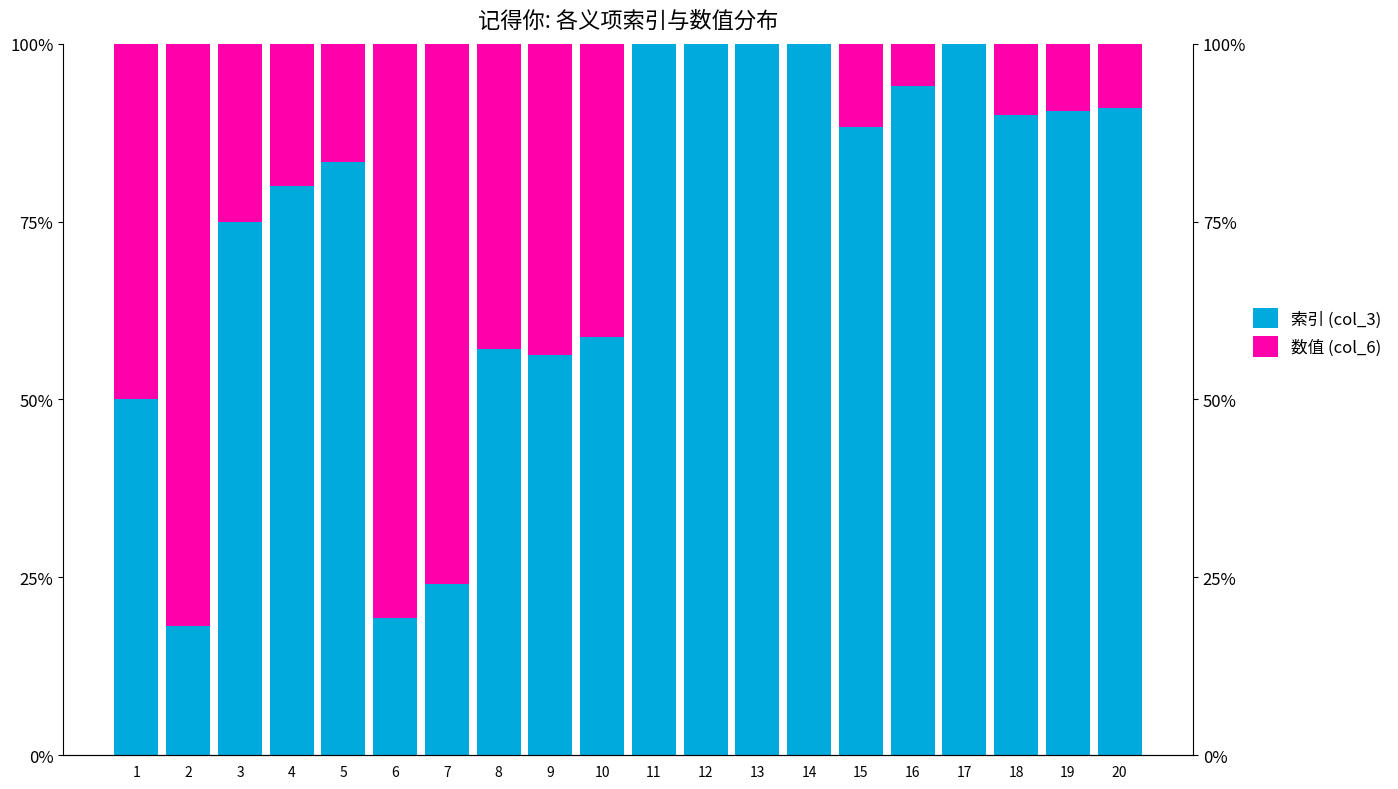

Is the value of 索引 (col_3) at 17 greater than the value of 数值 (col_6) at 10?

Yes